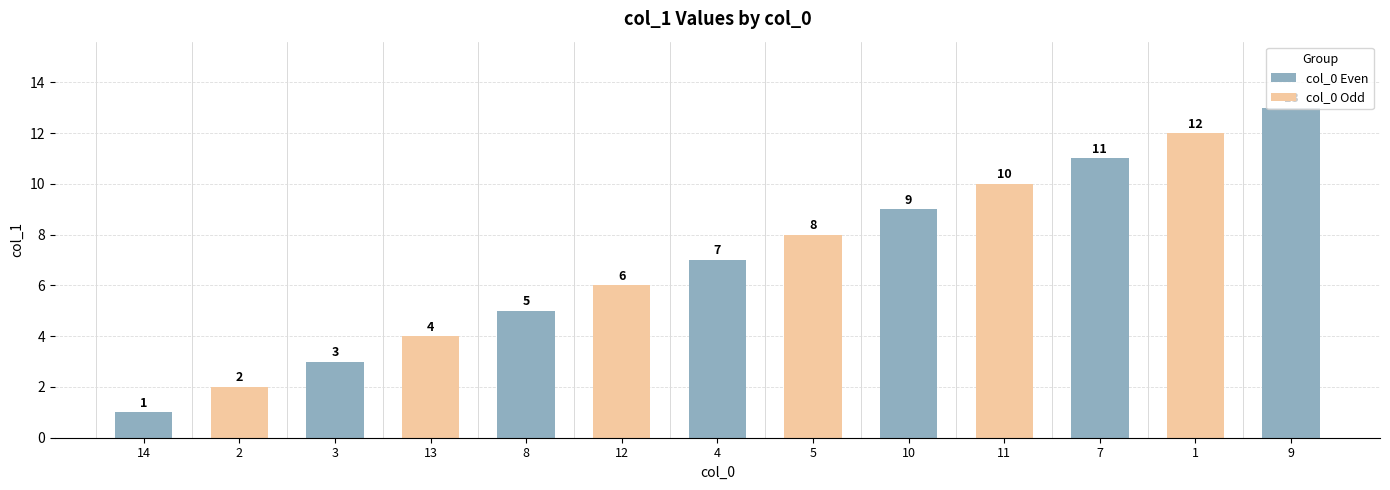

What is the change in value from 8 to 12?

+1